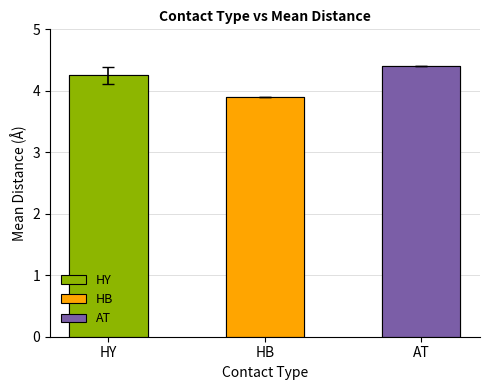

Rank the categories by value from lowest to highest.

HB, HY, AT